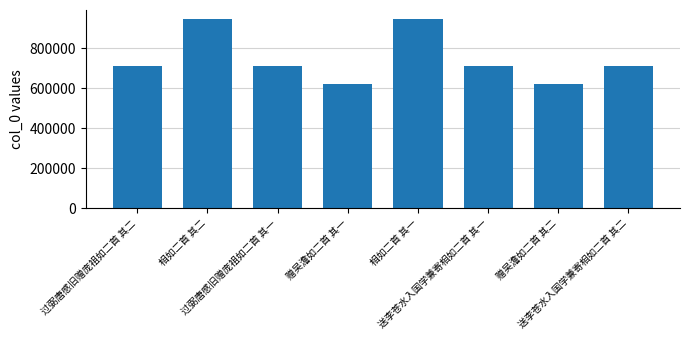

What is the greatest value displayed?

942672